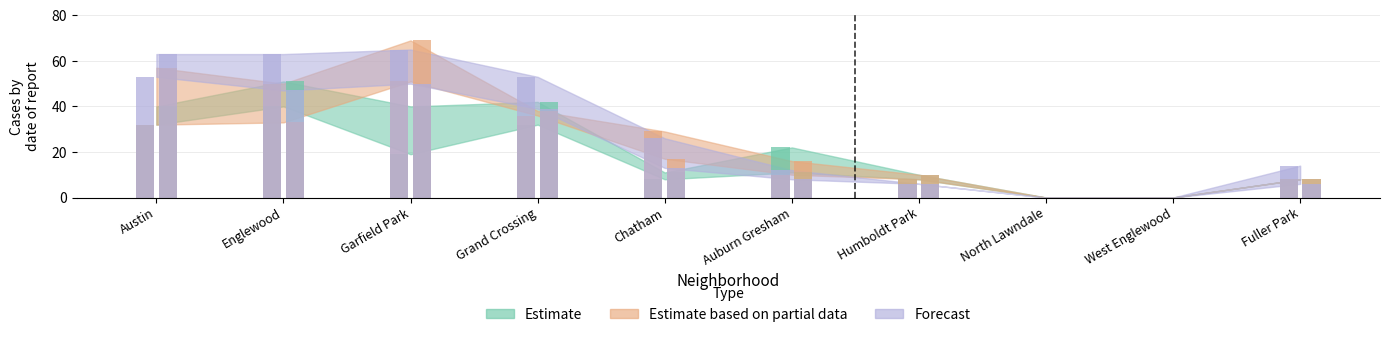

What position from the left is Auburn Gresham?

6